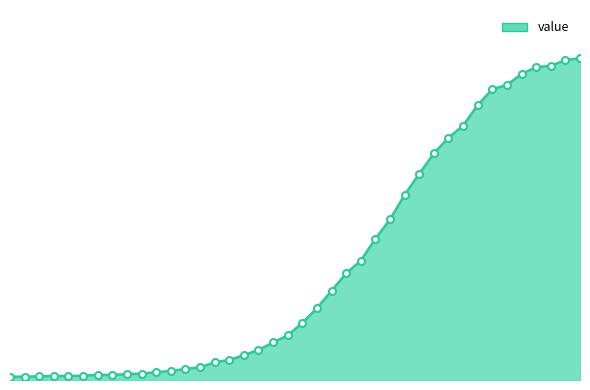

Reading left to right, list all the values displayed in this chart.

13	14	15	17	16	18	21	21	24	26	32	37	45	52	72	82	101	123	153	182	233	293	364	435	487	576	655	755	841	924	988	1037	1121	1186	1203	1248	1276	1281	1305	1312